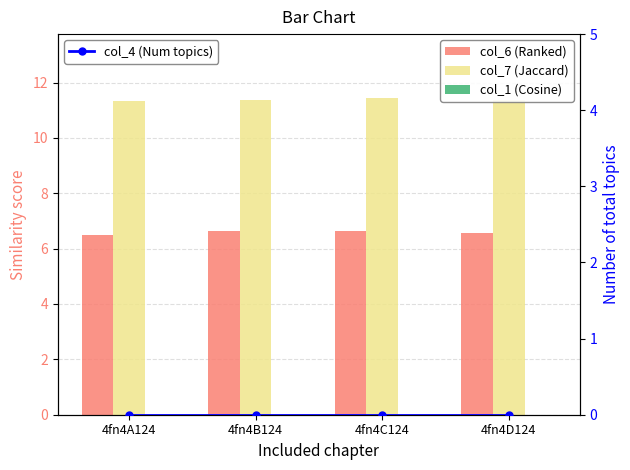

At which category is the sum across all series the highest?

4fn4C124